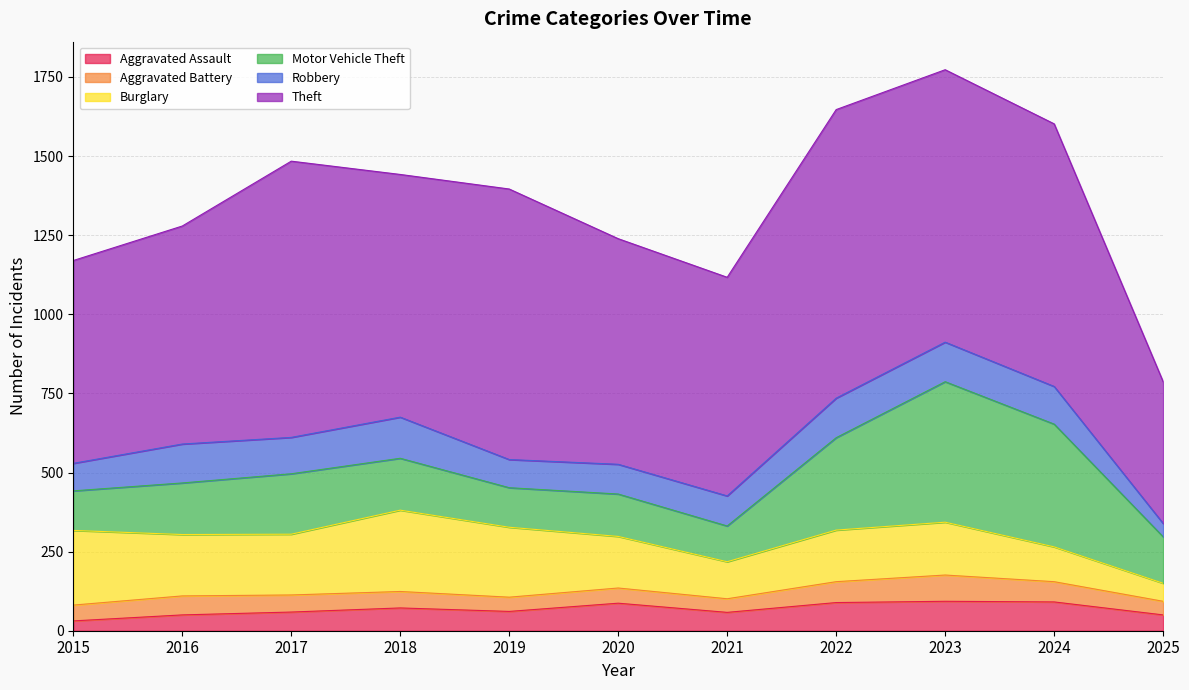

Which category has the highest value in the Aggravated Assault series?

2023